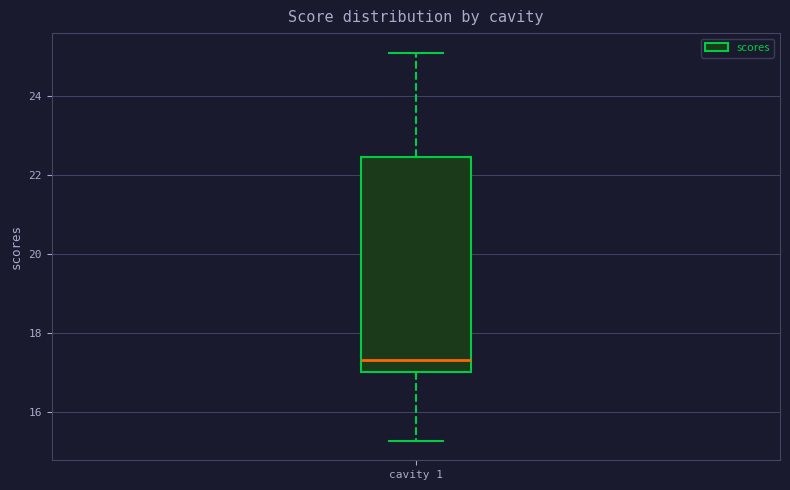

Where is the upper edge of the box for cavity 1 on the y-axis? The values are not printed on the chart, so give them approximately, as read against the axis.

22.4